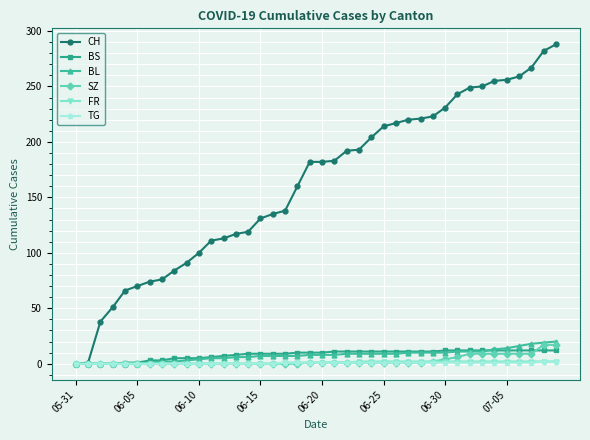

Which series has the widest spread of values?

CH